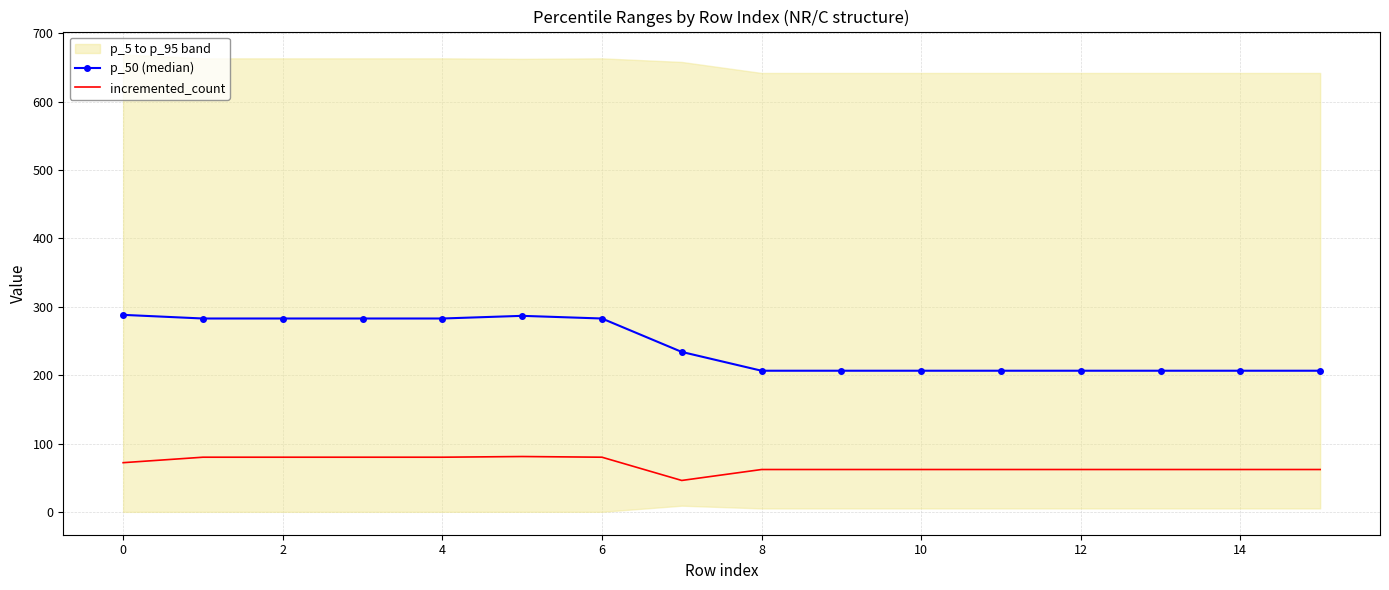

How many interior local peaks does the p_50 (median) series have?

1